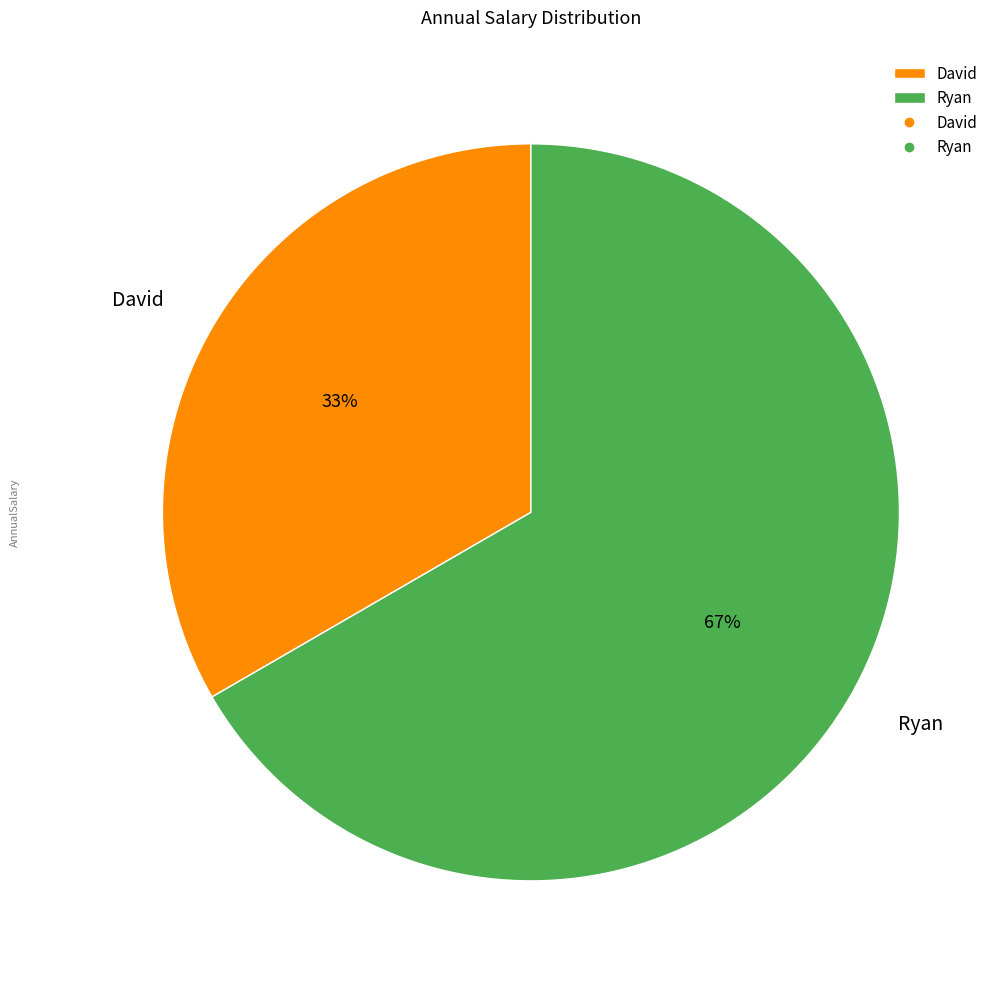

Which slice is the largest?

Ryan